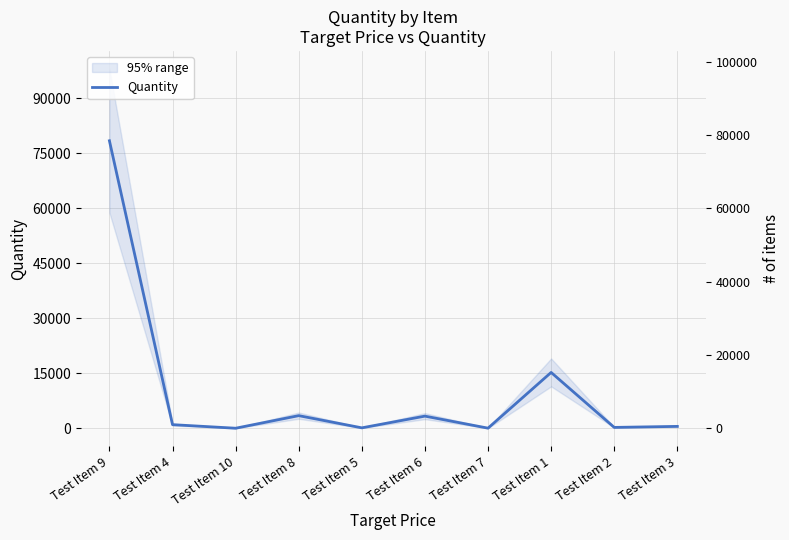

What position from the left is Test Item 3?

10